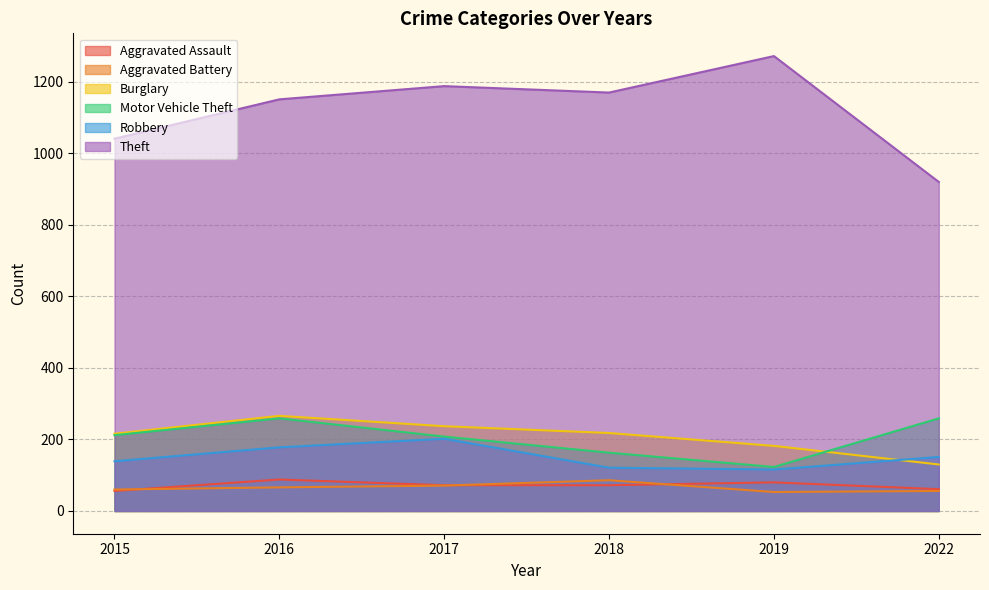

Between 2018 and 2019, which is larger?

2019